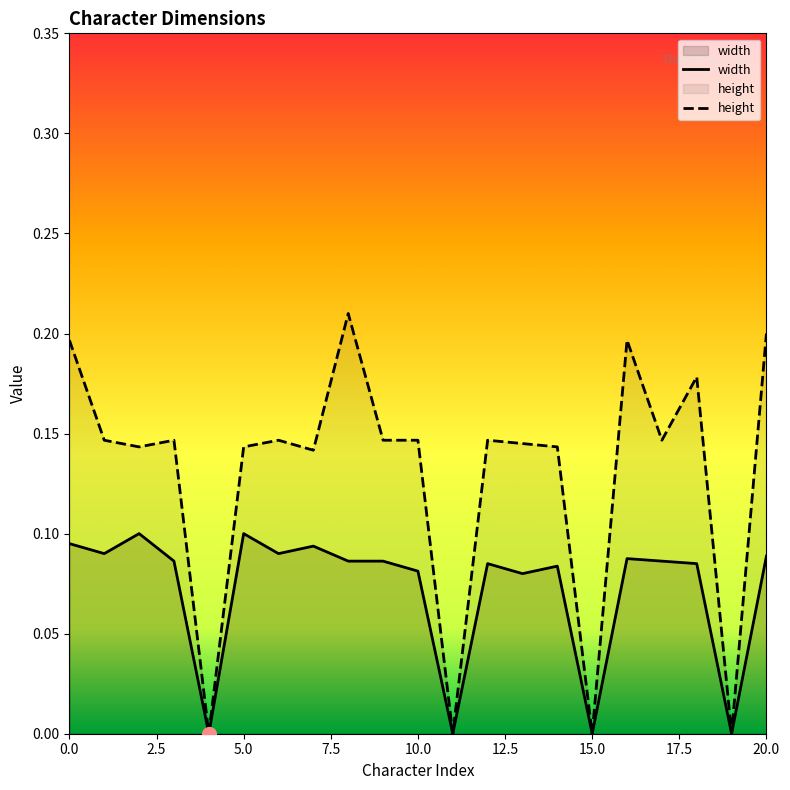

How many interior local peaks does the height series have?

6